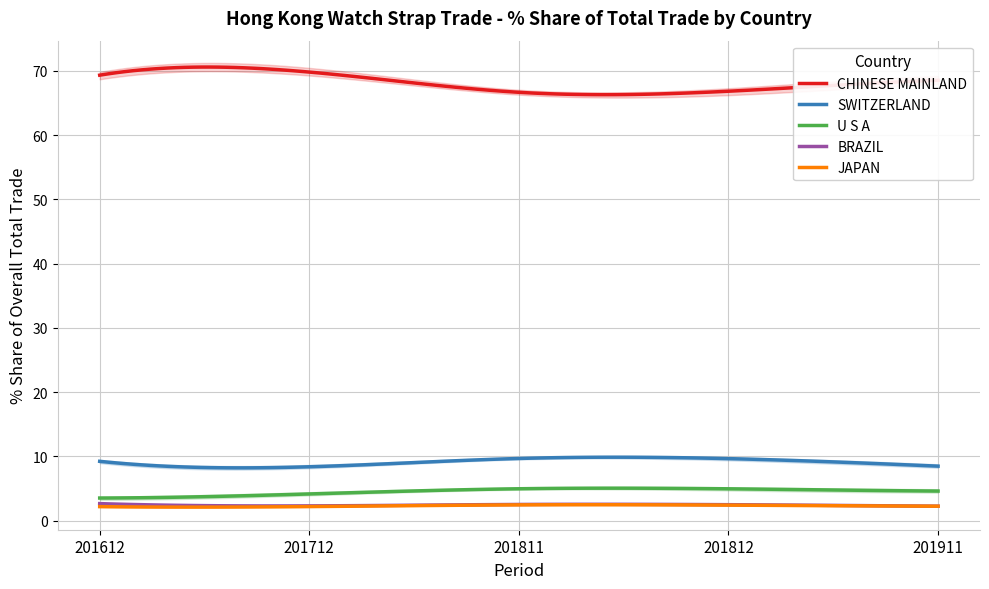

What is the highest value of the BRAZIL series?

2.6